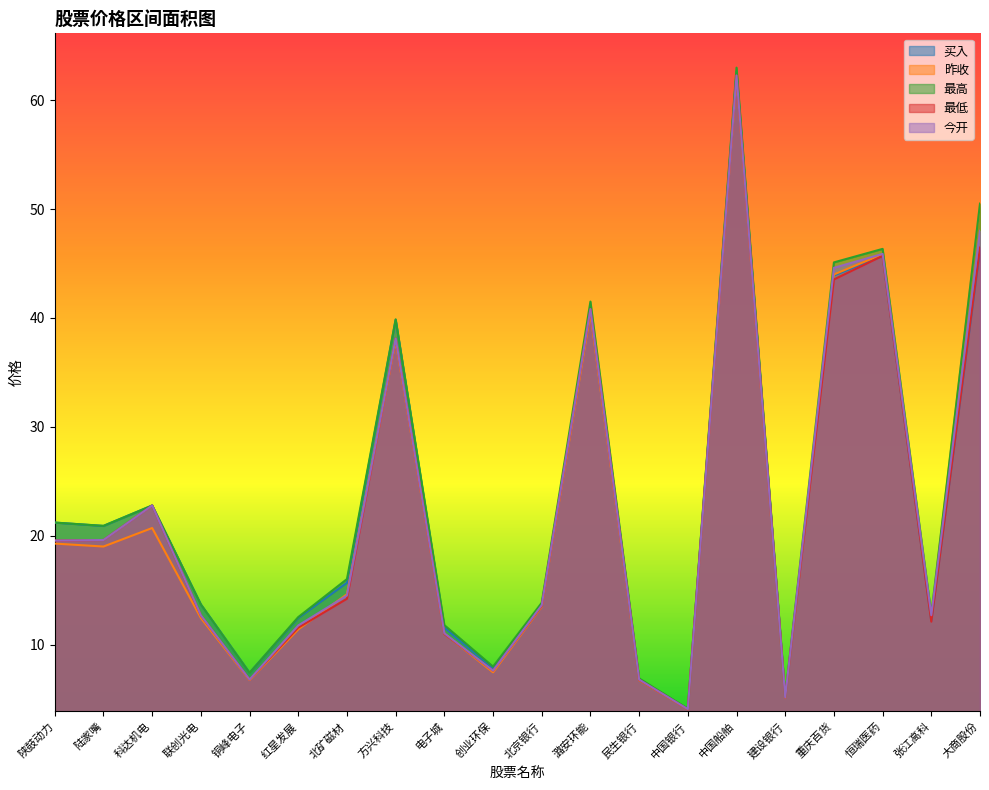

At which category is the sum across all series the highest?

中国船舶